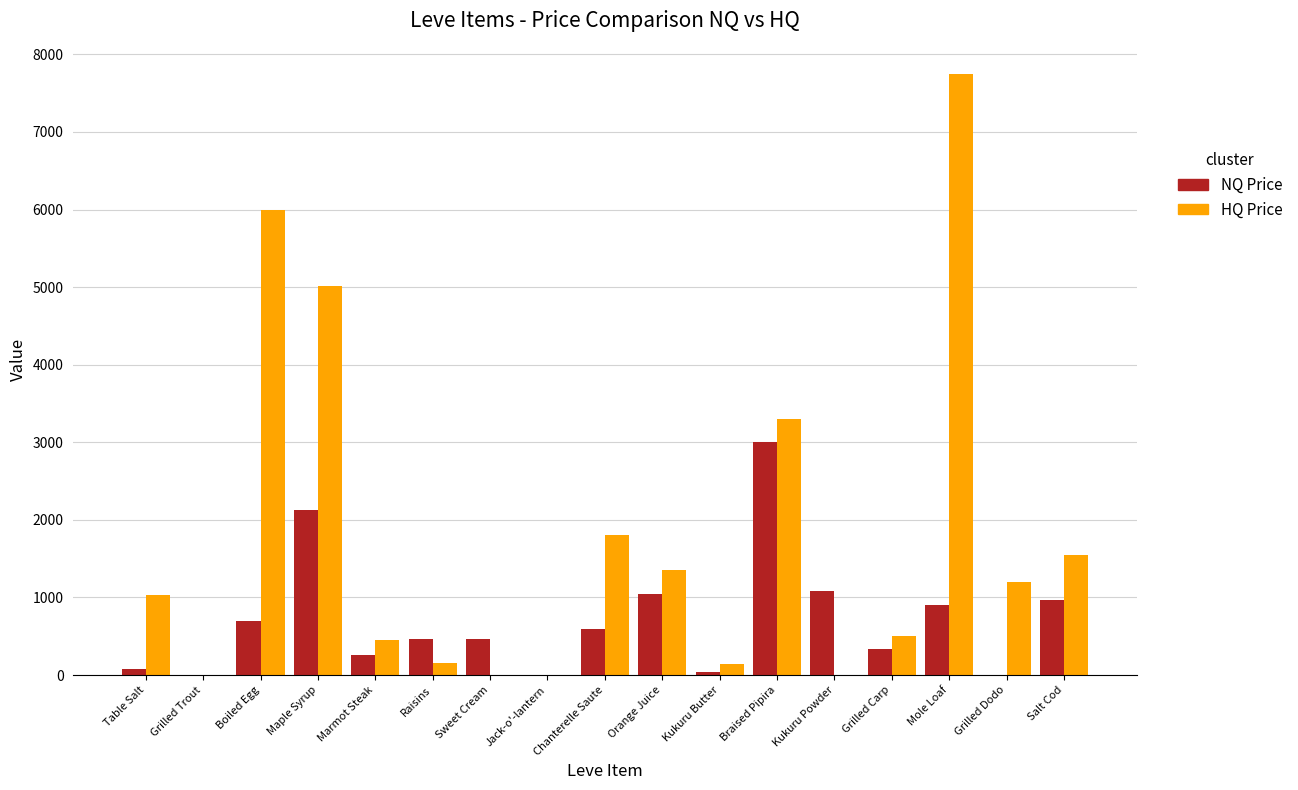

What value does the NQ Price series have at Raisins?

465.0